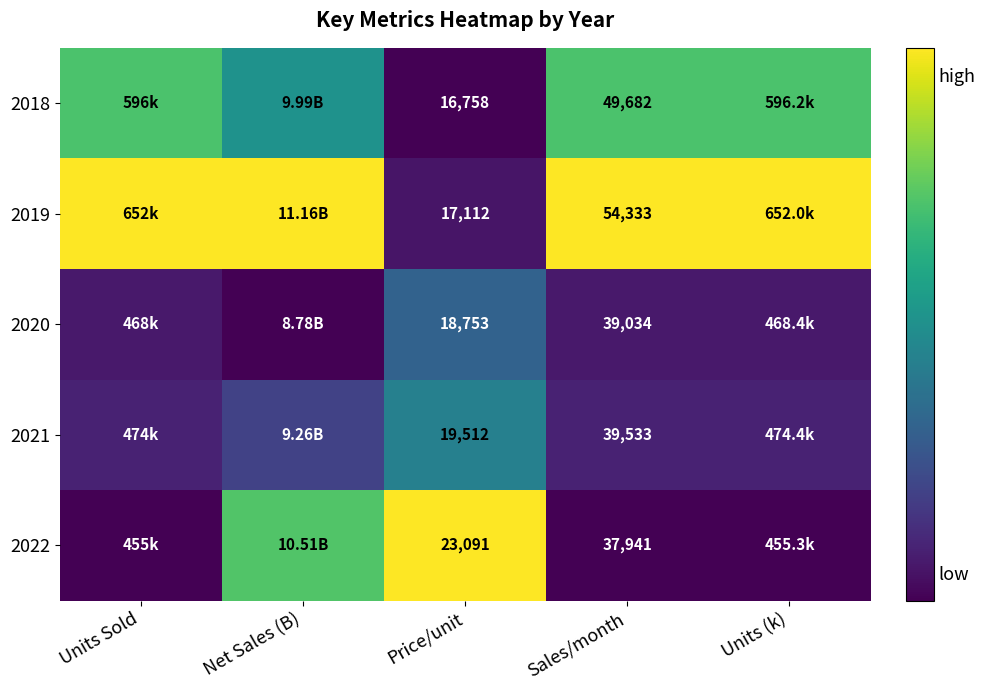

At which label is 2022 closest to 0?

Units Sold